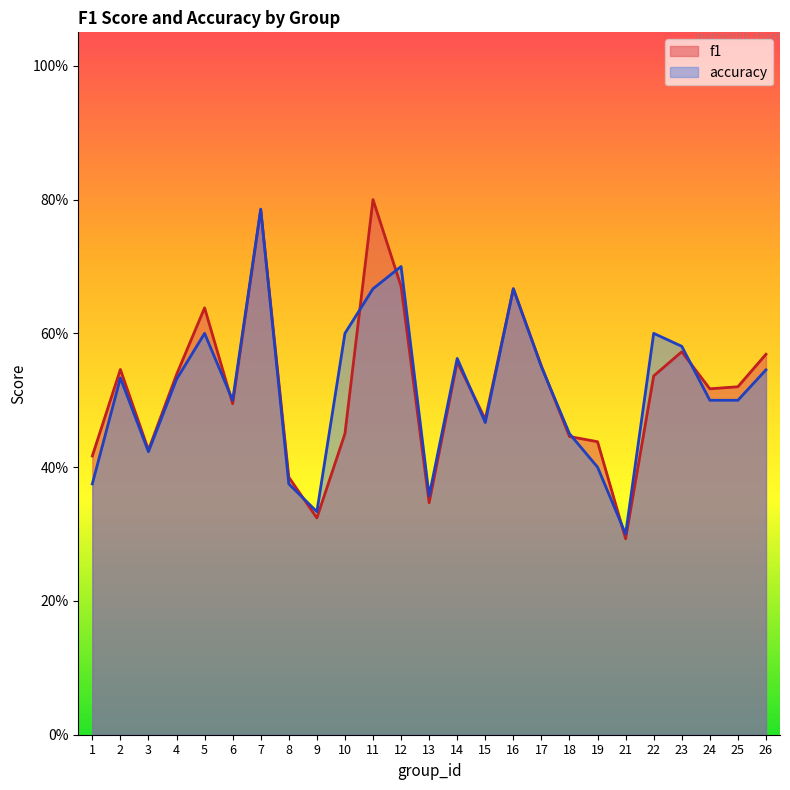

Which series has the largest range (max minus min)?

f1